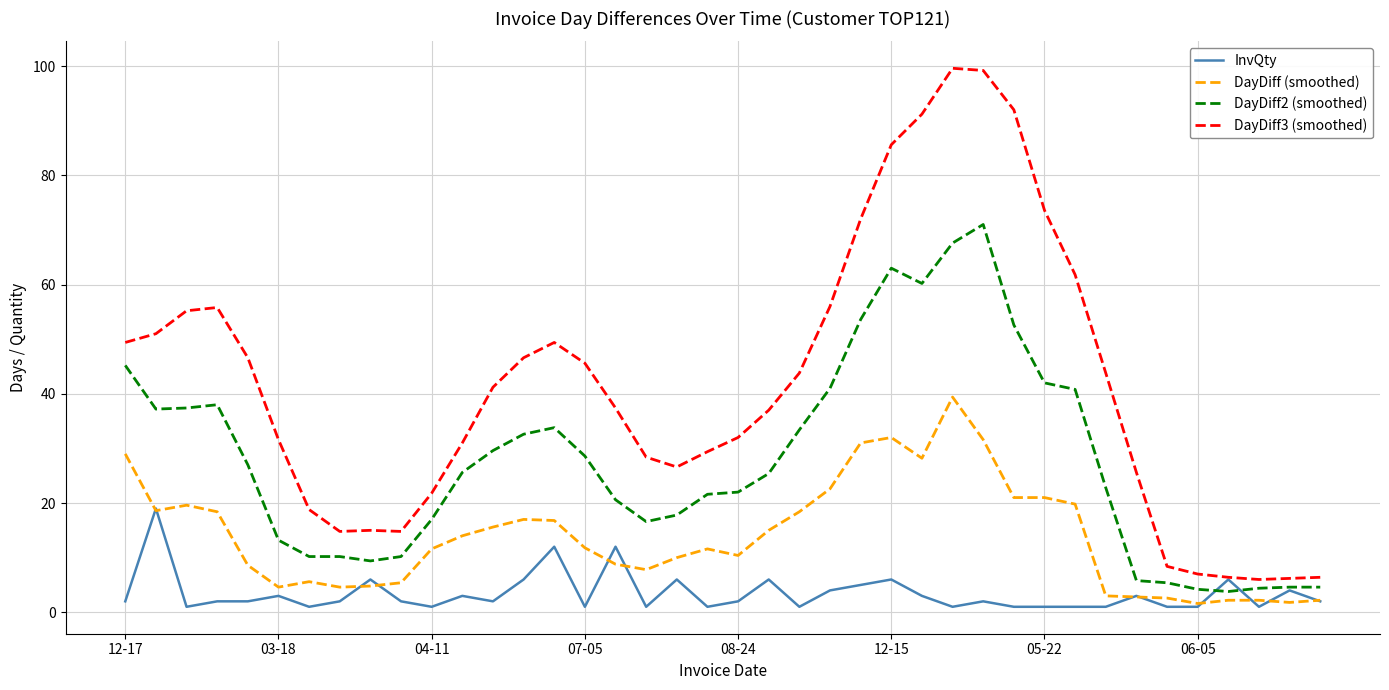

What is the sum of all DayDiff (smoothed) values?

553.0